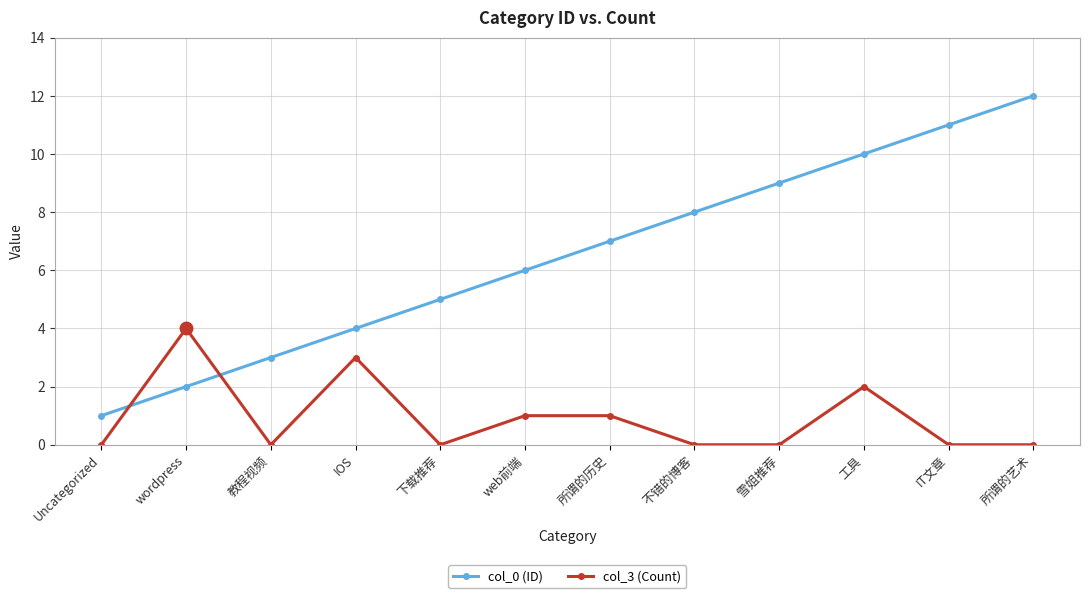

What is the spread (max minus min) of values at 教程视频?

3